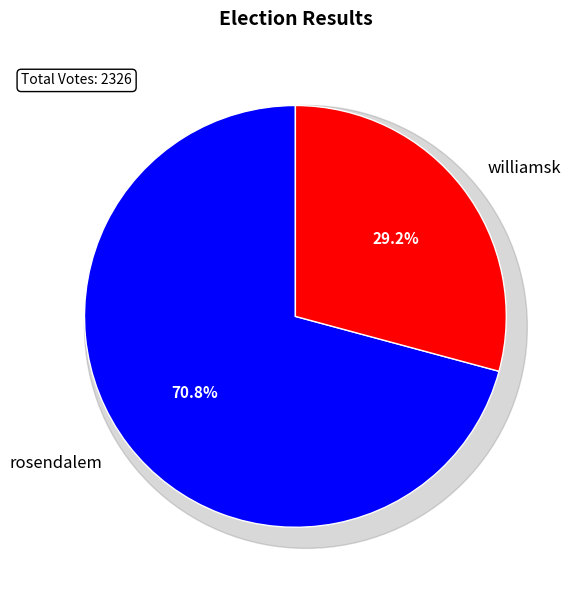

Approximately how many times larger is the value at rosendalem compared to williamsk?

2.4